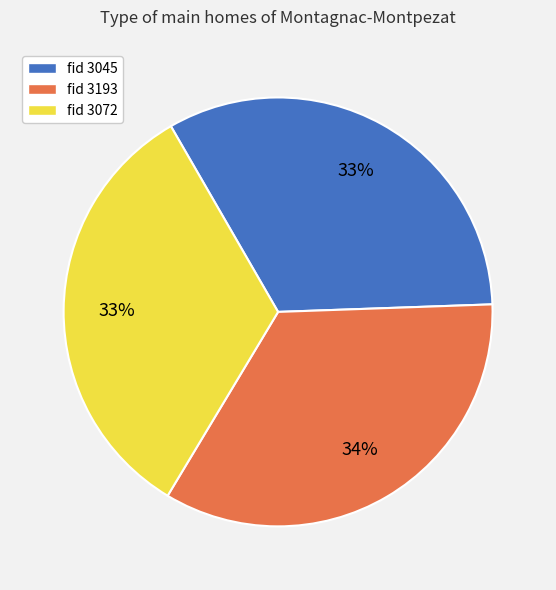

Do fid 3045 and fid 3193 together represent more than half of the pie?

Yes